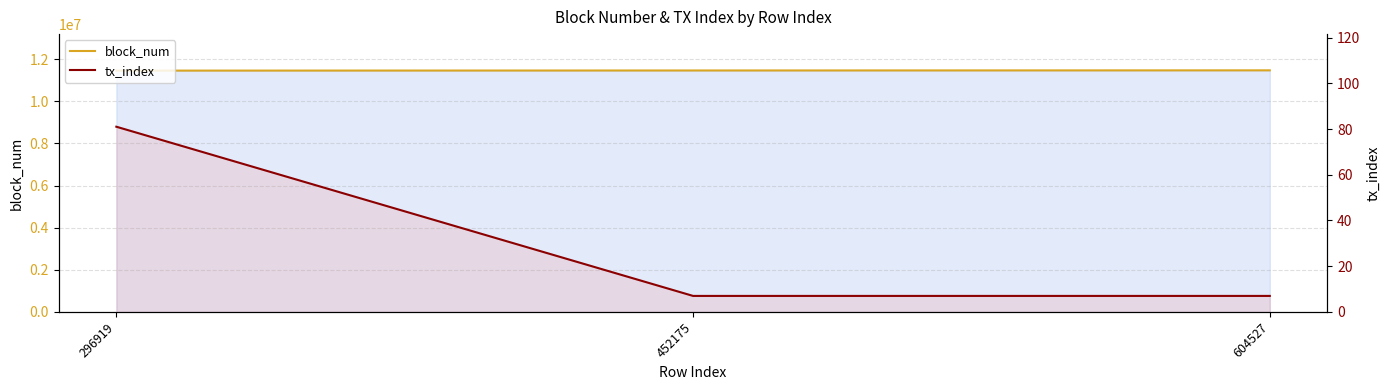

True or false: block_num has a value of 11473824 at 604527.

True